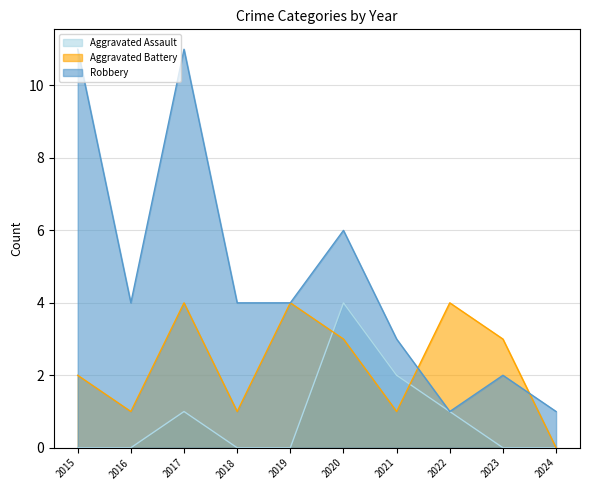

What is the spread (max minus min) of values at 2016?

4